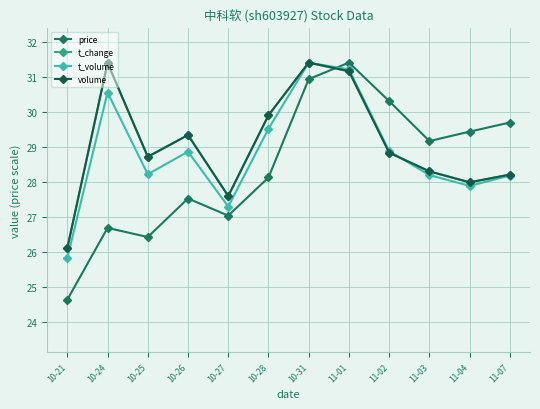

After their last crossing, which series has the higher values: t_change or volume?

t_change